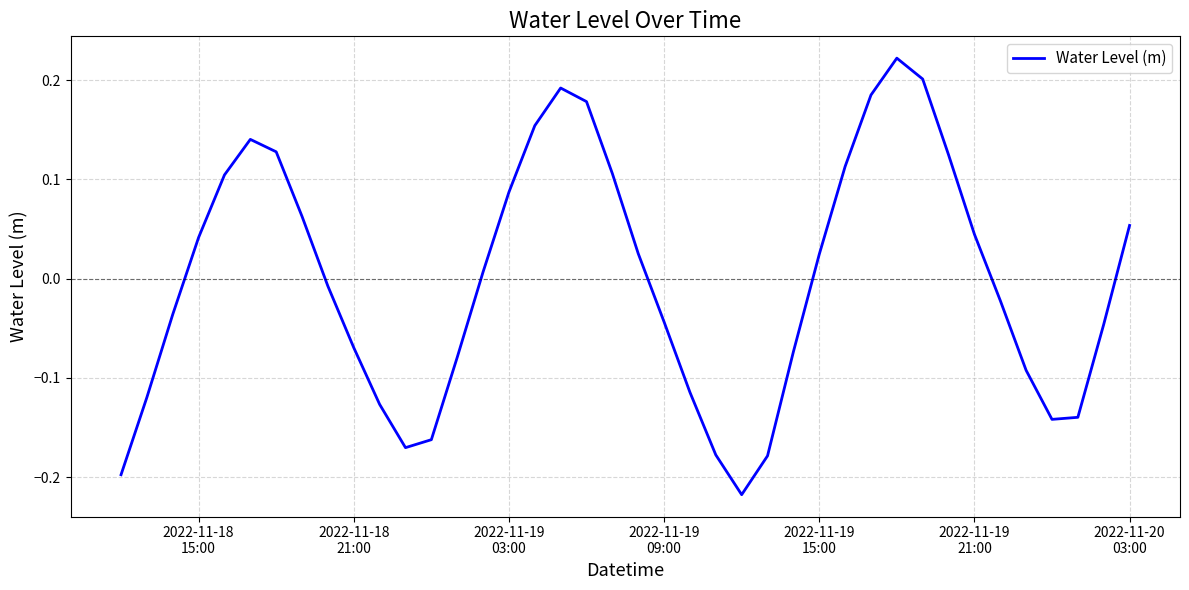

What is the difference between the maximum and minimum values?

0.4